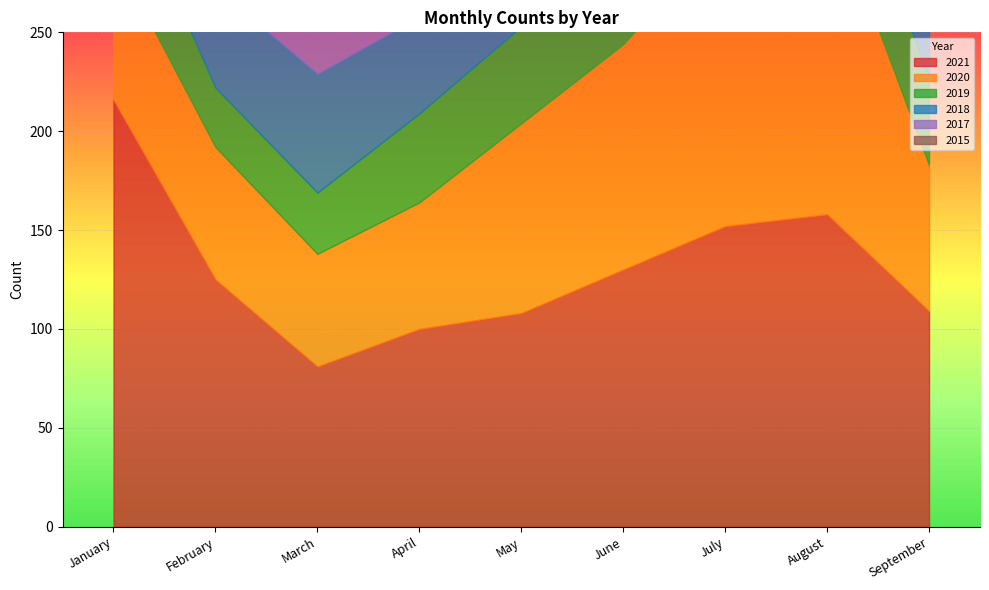

Reading left to right, what are all the values shown in this chart?

2021: January=216	February=125	March=81	April=100	May=108	June=130	July=152	August=158	September=109
2020: January=74	February=67	March=57	April=64	May=96	June=114	July=149	August=163	September=74
2019: January=49	February=30	March=31	April=45	May=49	June=47	July=53	August=45	September=44
2018: January=86	February=51	March=60	April=49	May=49	June=58	July=72	August=65	September=36
2017: January=75	February=56	March=58	April=64	May=63	June=74	July=75	August=86	September=42
2015: January=26	February=11	March=29	April=23	May=19	June=17	July=37	August=32	September=21